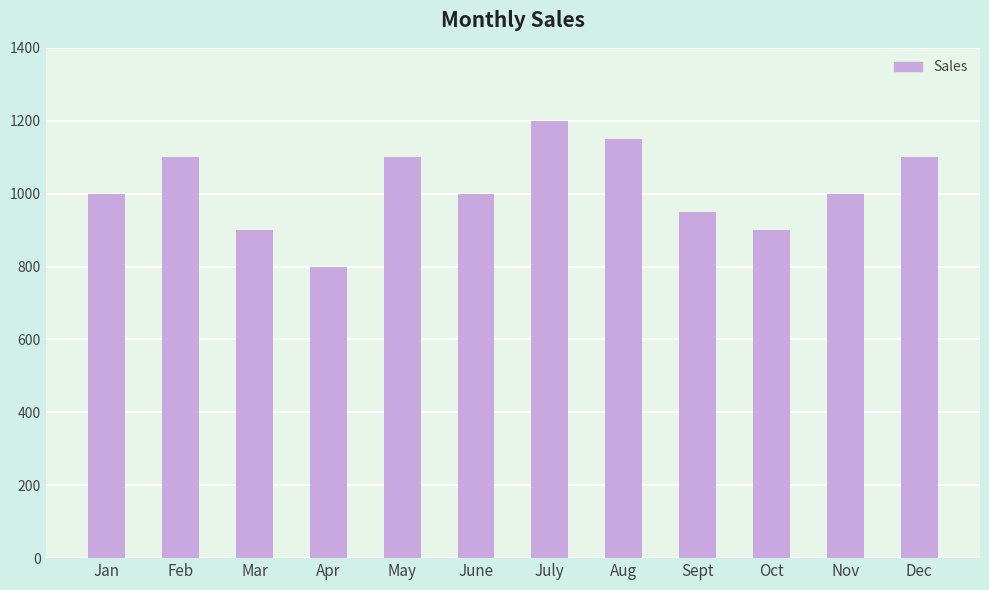

What is the label of the 4th bar from the right?

Sept